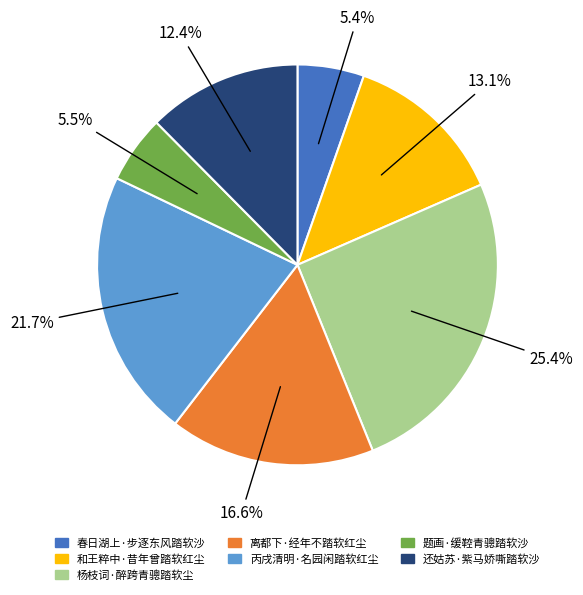

How many segments does this pie chart have?

7